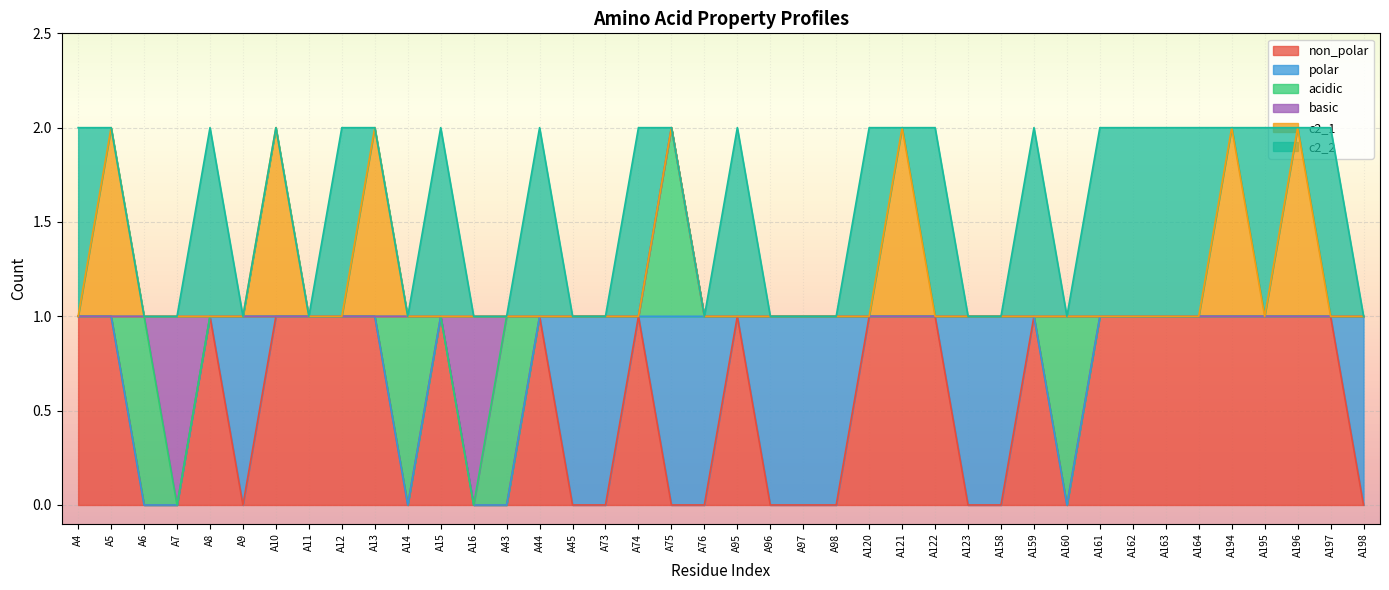

How many c2_2 values are between 0 and 1?

40